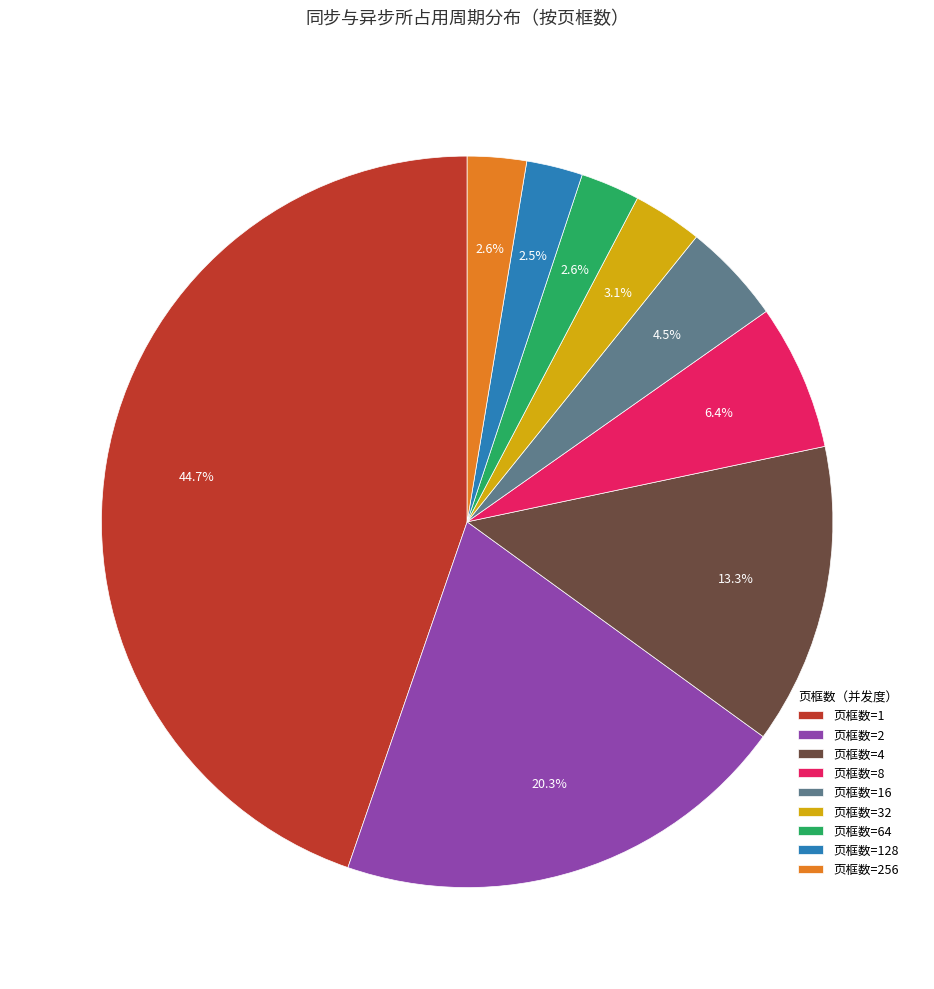

To the nearest percent, what is the difference between the largest and smallest slice percentages?

42%